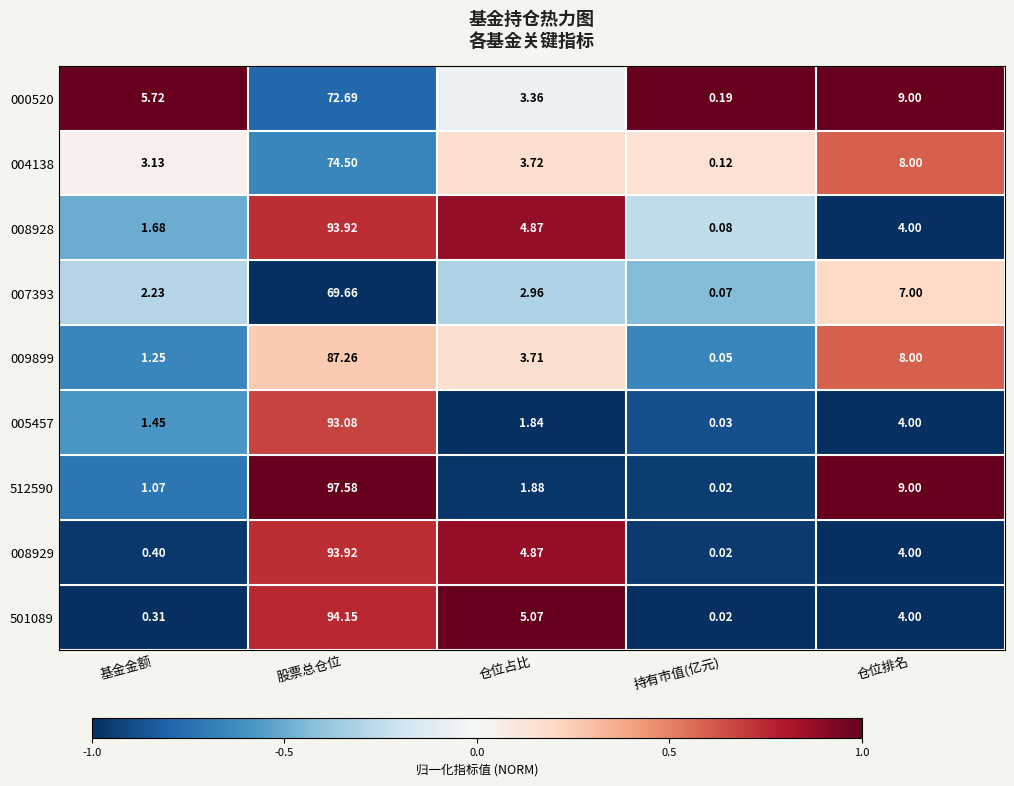

Which label corresponds to the smallest value in the chart?

持有市值(亿元)